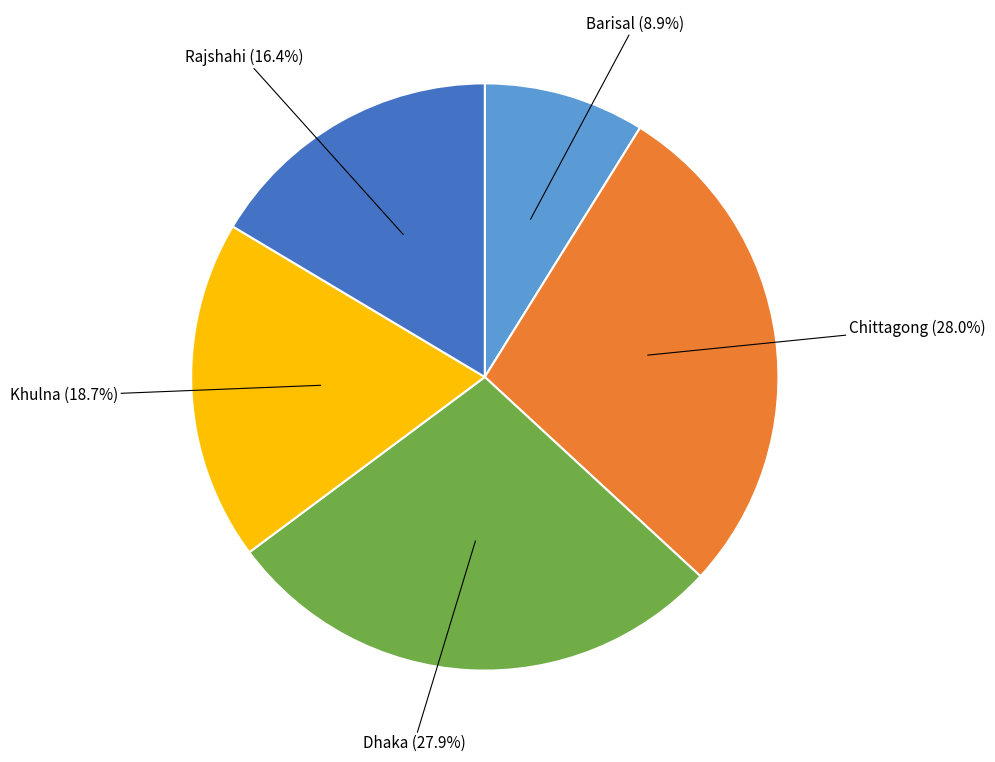

How many slices are in this pie chart?

5